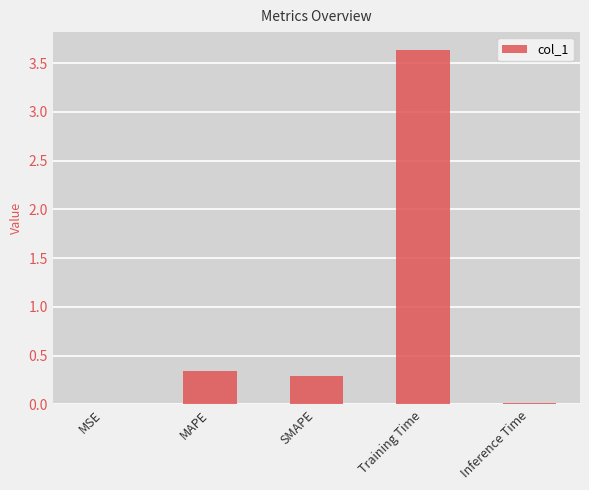

Which label corresponds to the largest value in the chart?

Training Time